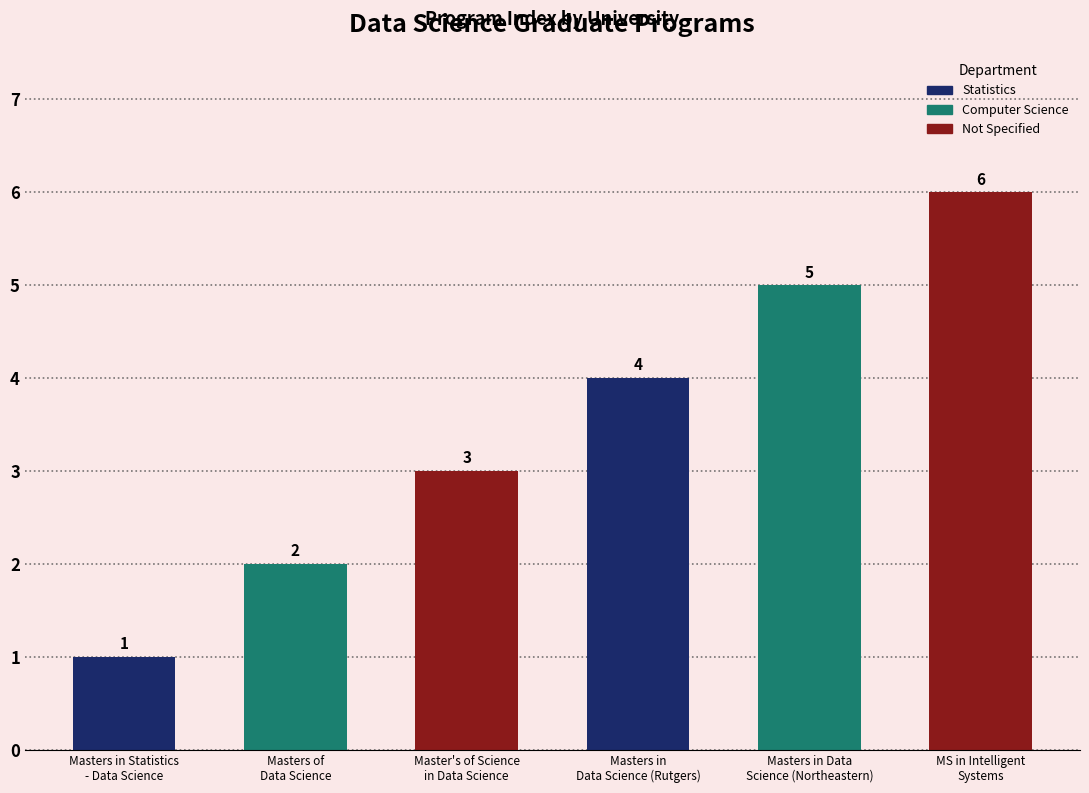

What is the label of the 1st bar from the right?

MS in Intelligent
Systems